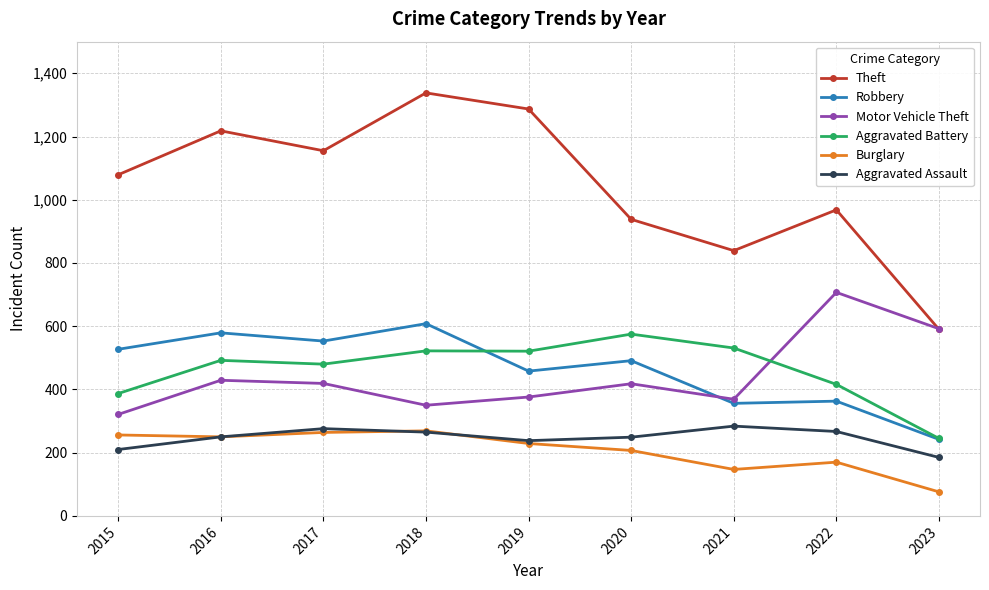

How many distinct data groups are displayed?

6